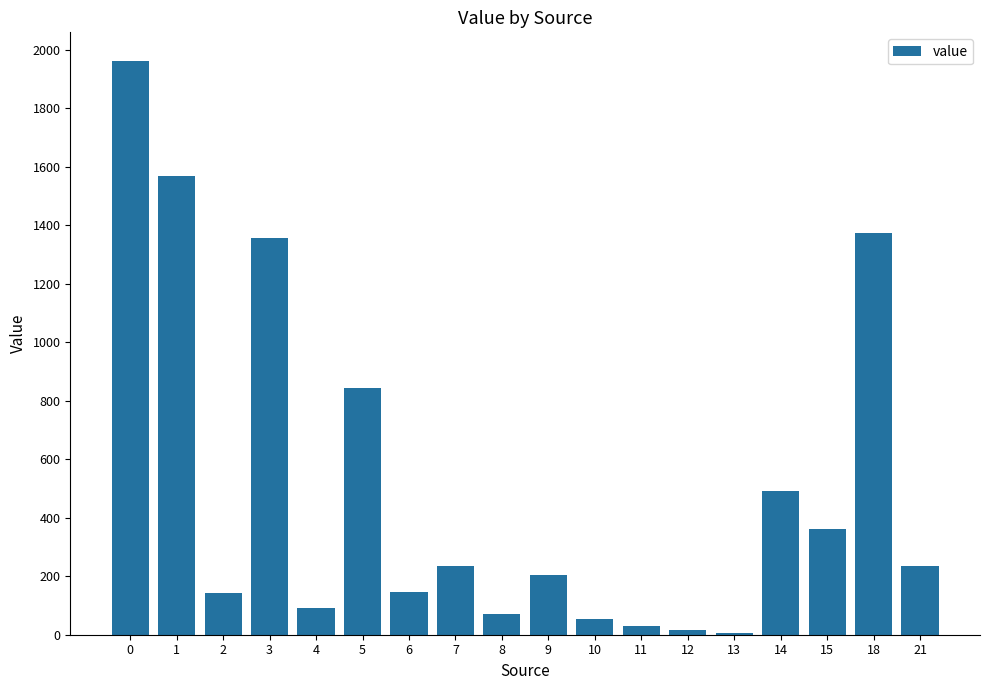

What is the difference between the second highest and second lowest values?

1553